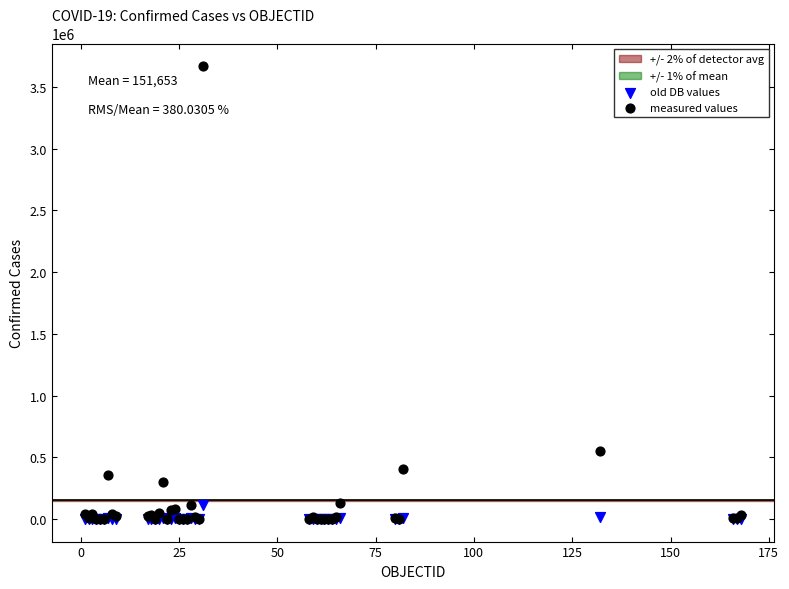

In the measured values series, what Y value is closest to 1835044?

551688